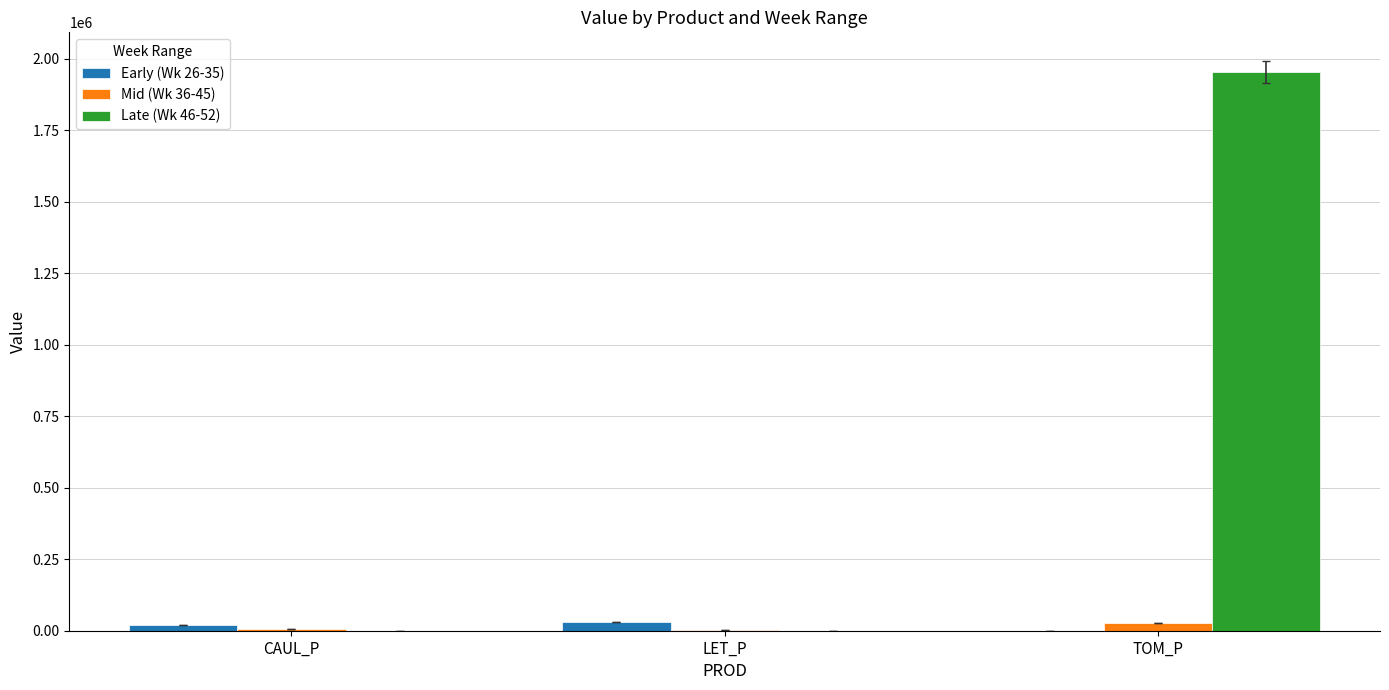

What is the sum of all Mid (Wk 36-45) values?

32067.3